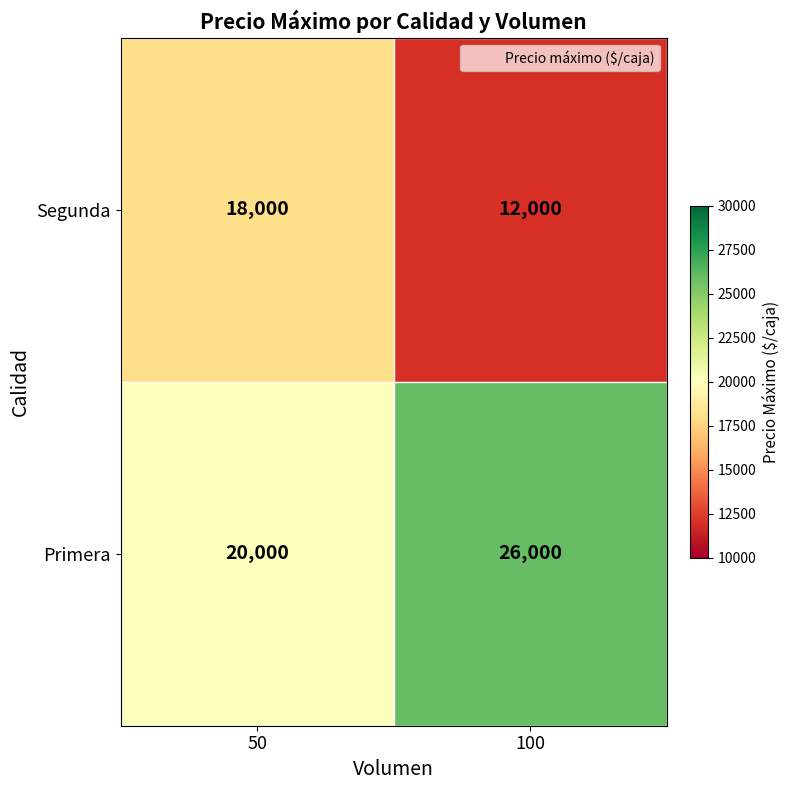

Is it true that Primera equals 7041 at 100?

False